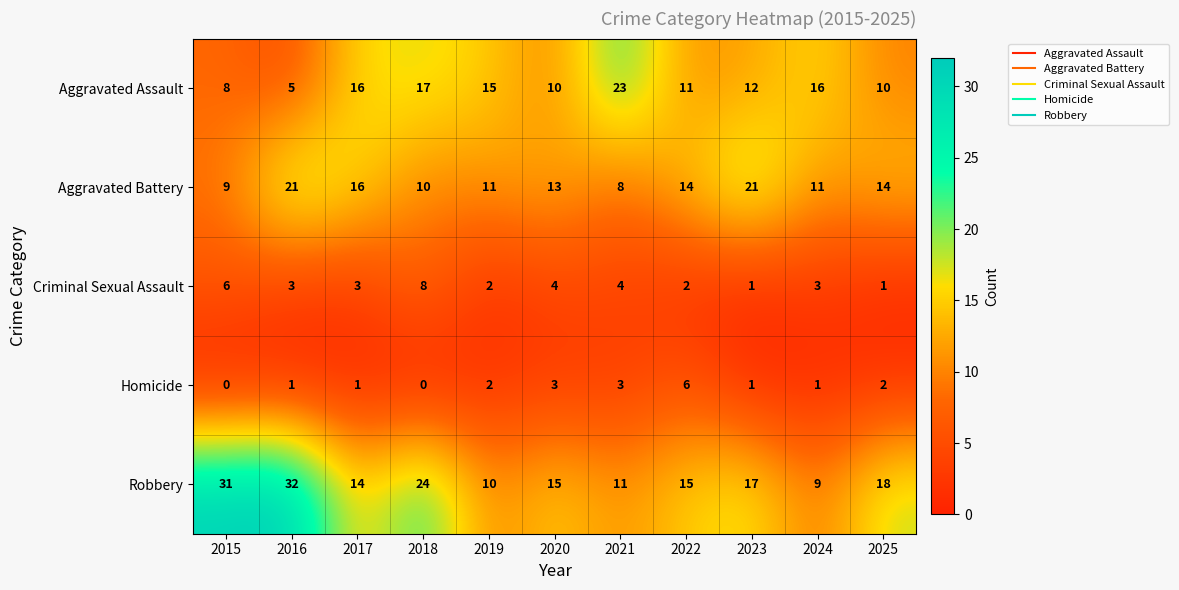

What is the difference between the second highest and second lowest values in the Criminal Sexual Assault series?

5